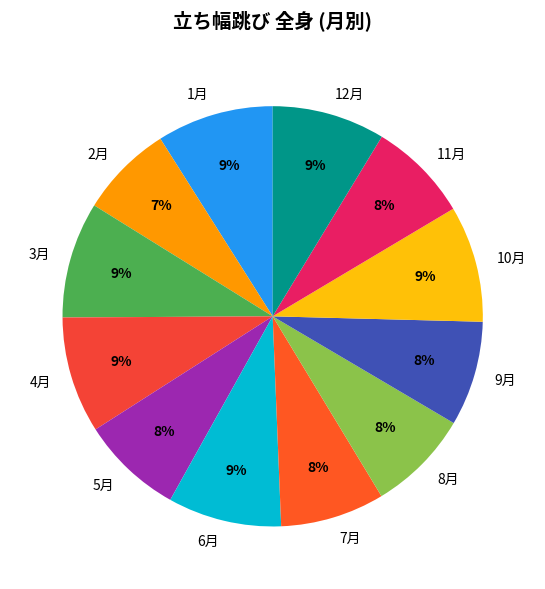

What is the smallest slice in the pie chart?

2月